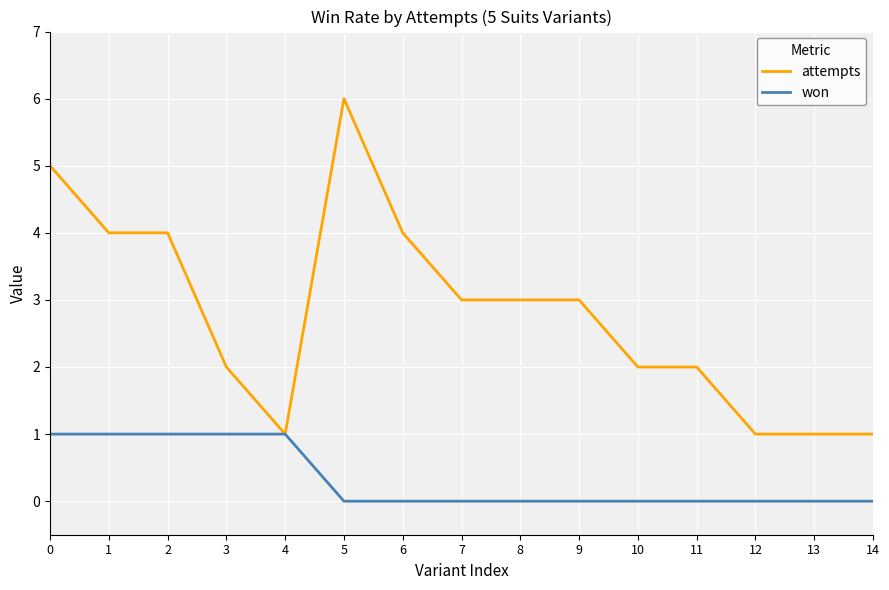

What is the highest value of the won series?

1